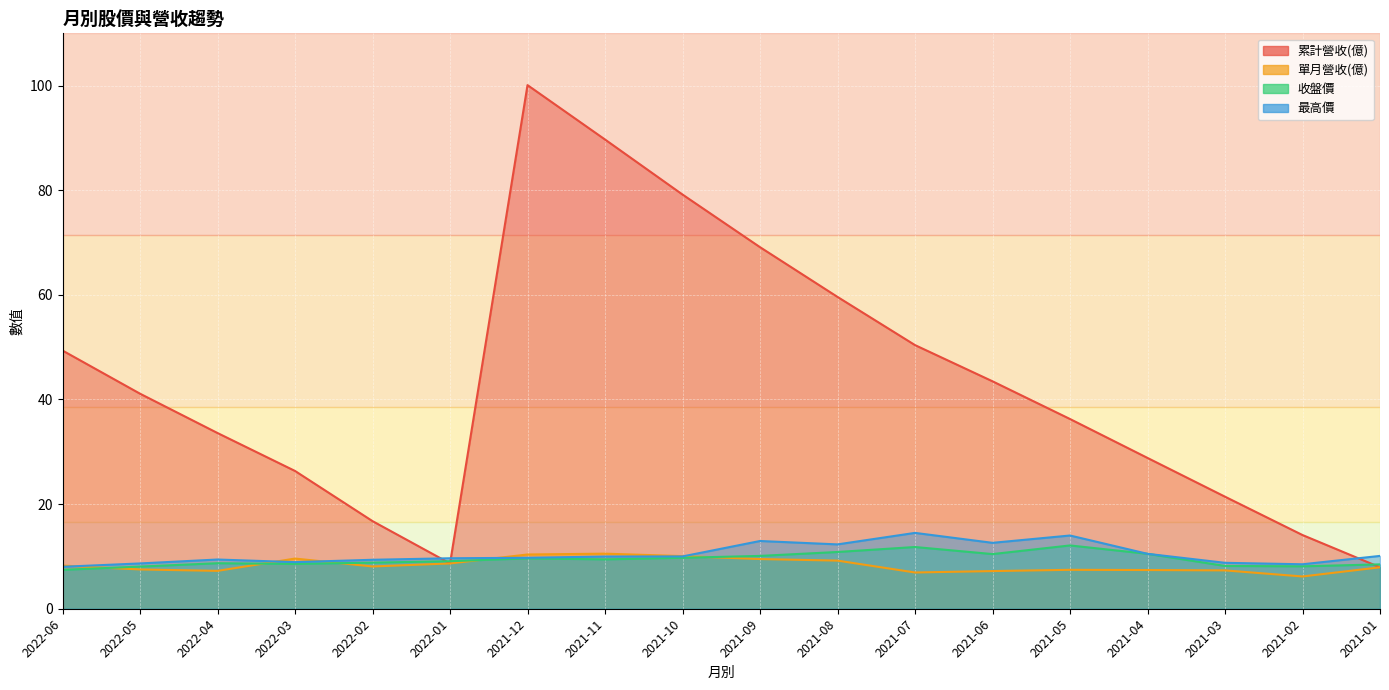

The 累計營收(億) series shows 83.4 at 2021-07. True or false?

False